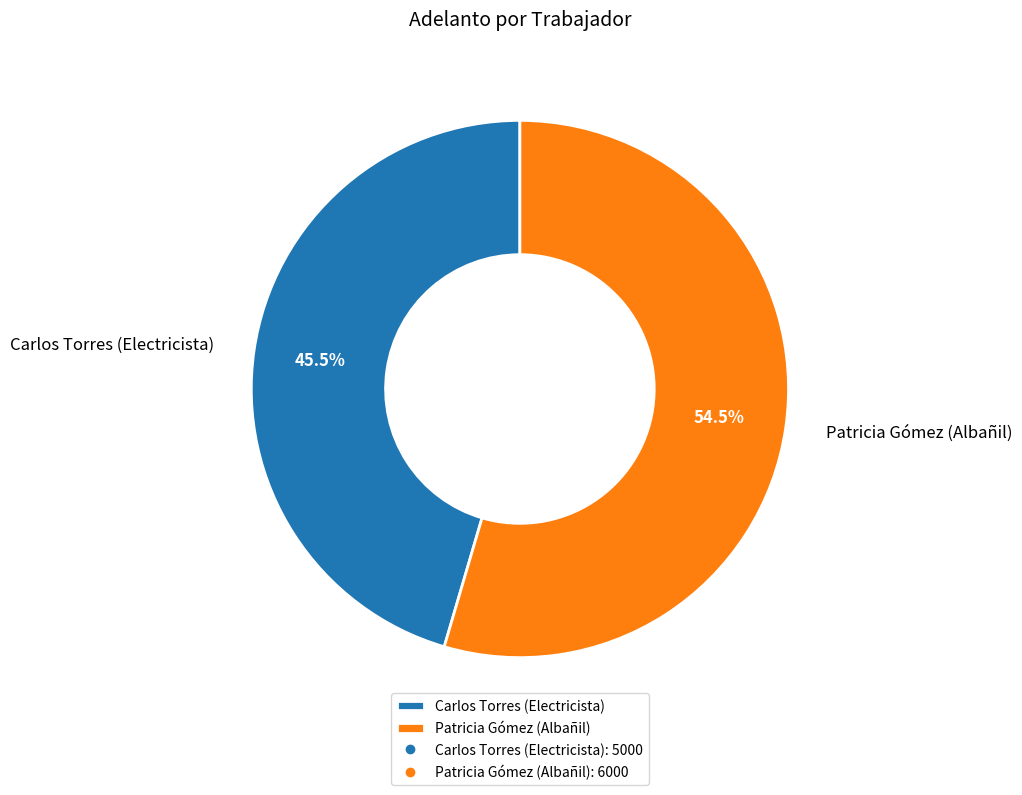

Combined, what portion of the pie is Patricia Gómez (Albañil) and Carlos Torres (Electricista)?

100.0%